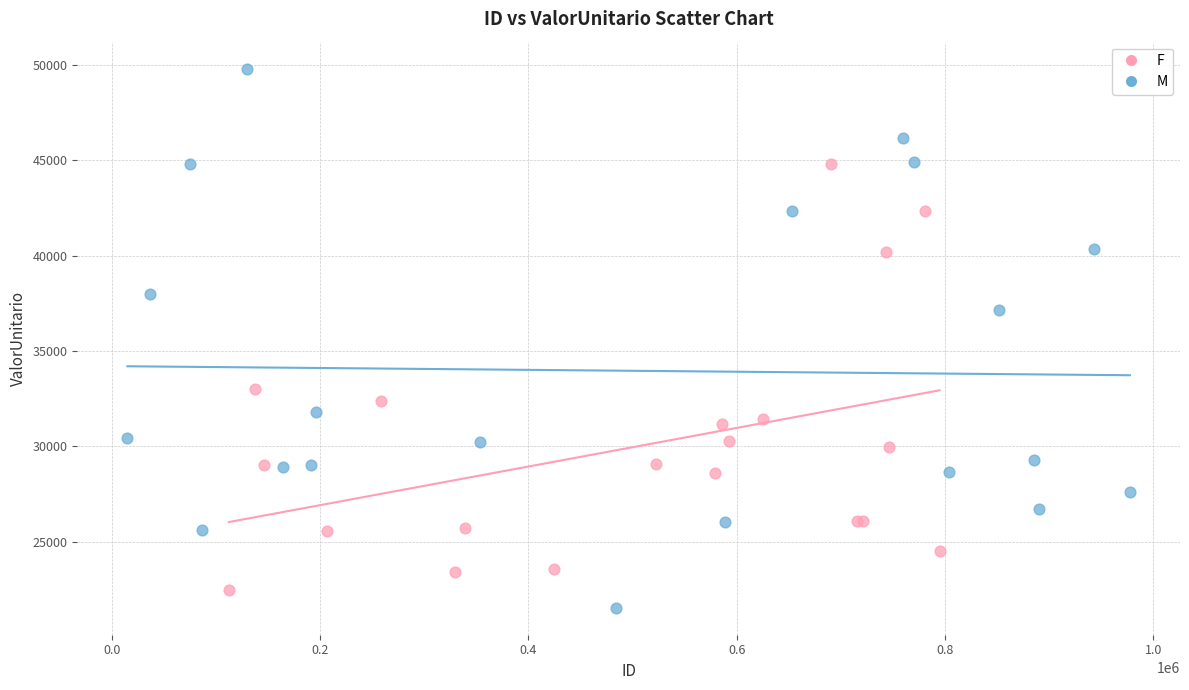

Which series reaches the maximum Y coordinate?

M